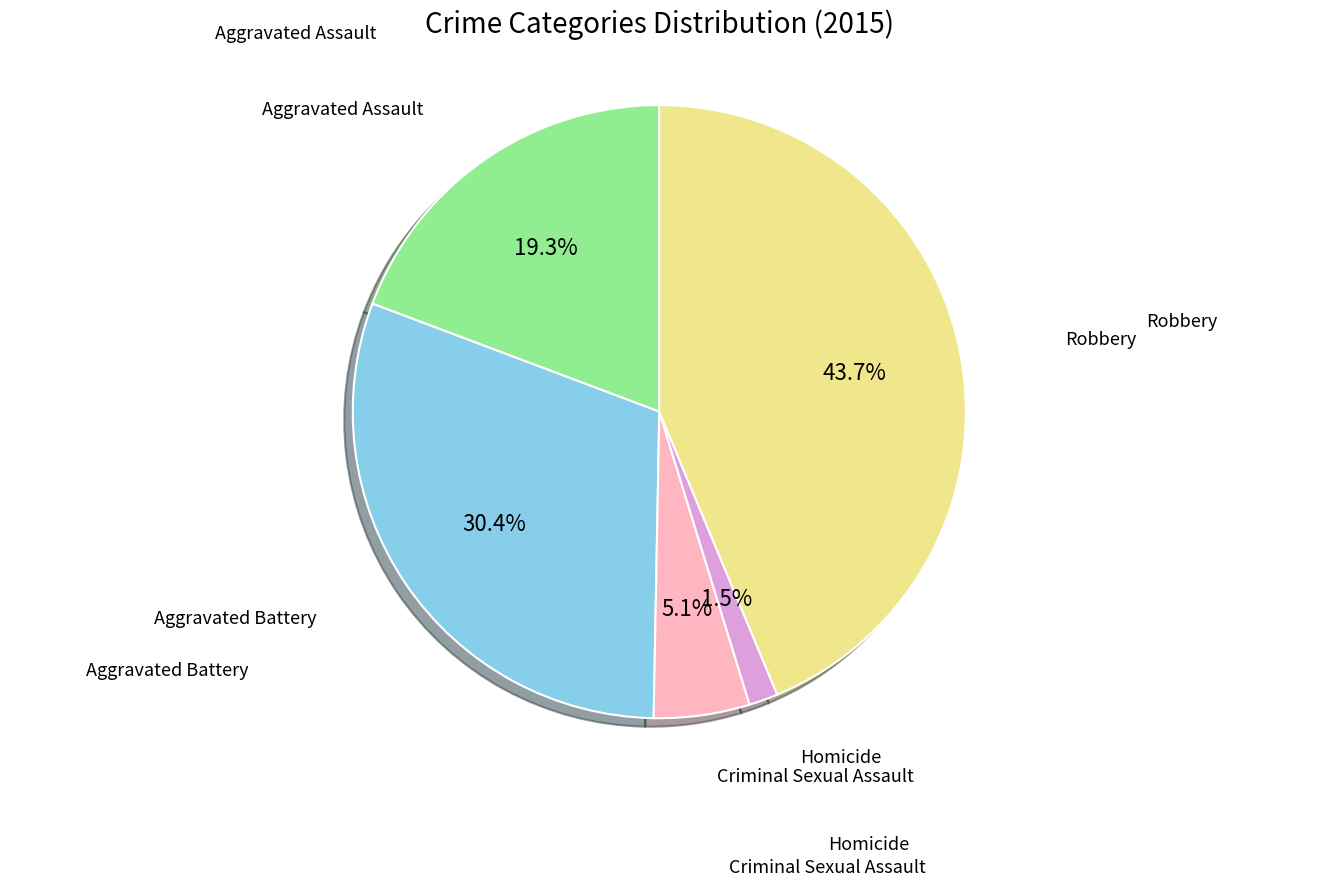

How many slices are in this pie chart?

5